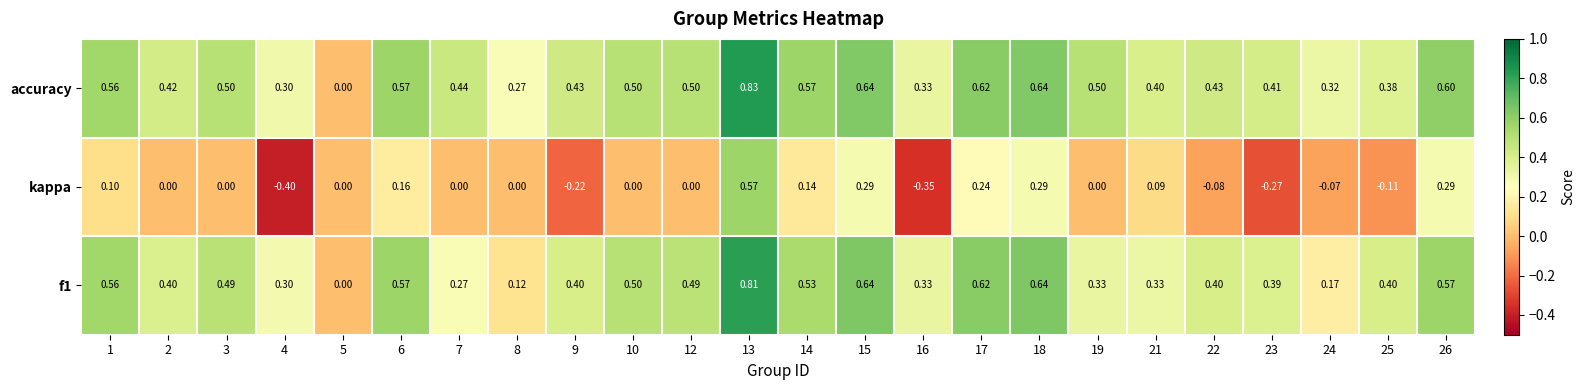

Is the value of kappa at 15 greater than the value of f1 at 5?

Yes